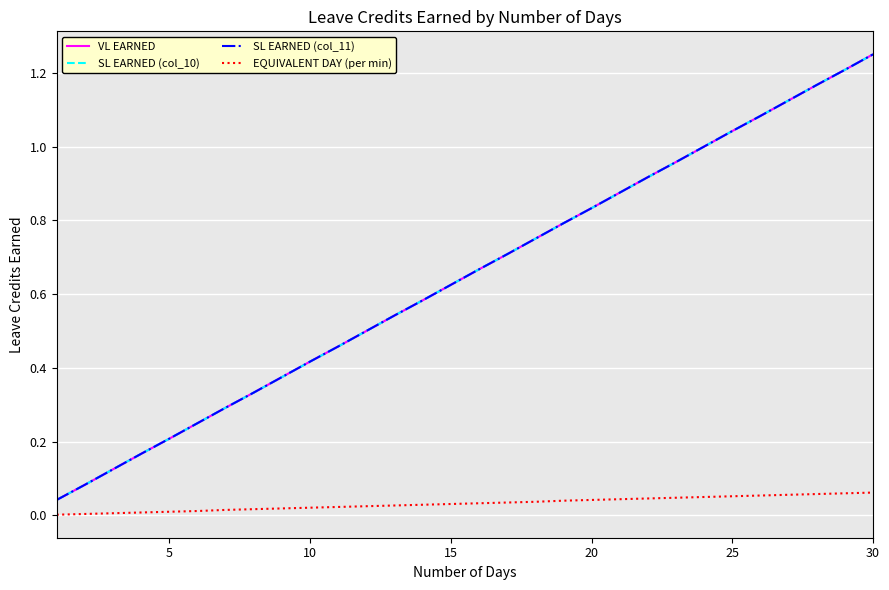

What is the sum of all EQUIVALENT DAY (per min) values?

1.0